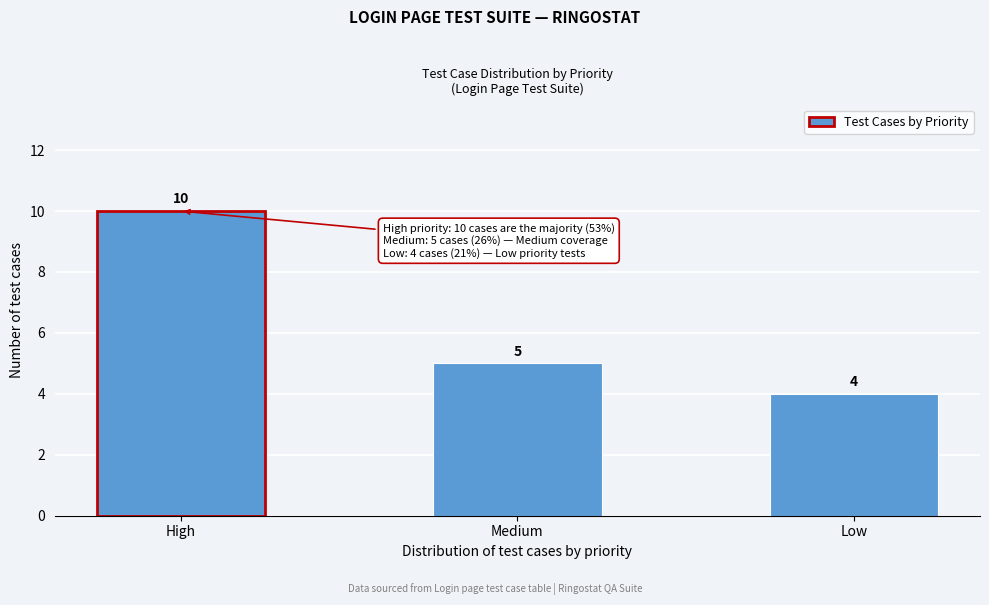

Reading right to left, list all the values displayed in this chart.

4	5	10